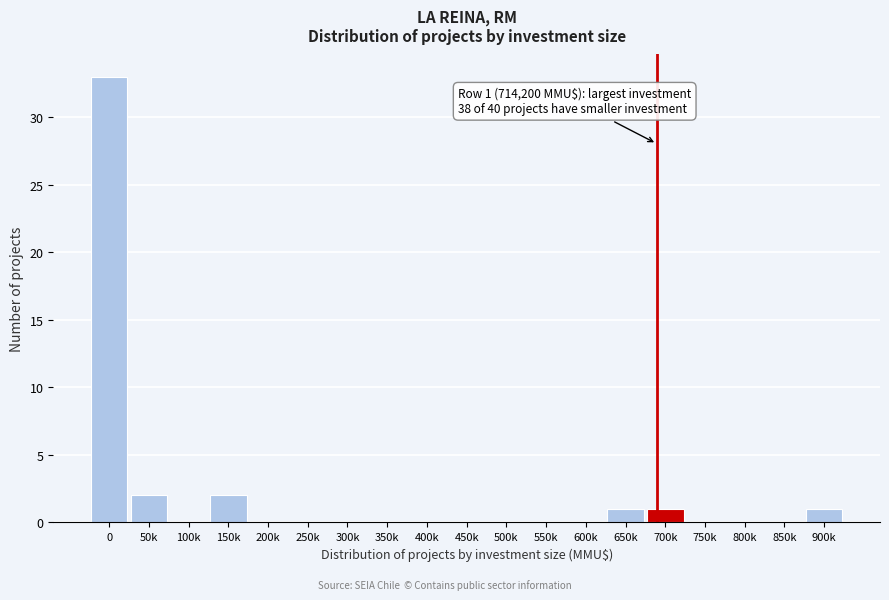

Reading left to right, transcribe all the data shown in this chart.

0=33	50k=2	100k=0	150k=2	200k=0	250k=0	300k=0	350k=0	400k=0	450k=0	500k=0	550k=0	600k=0	650k=1	700k=1	750k=0	800k=0	850k=0	900k=1